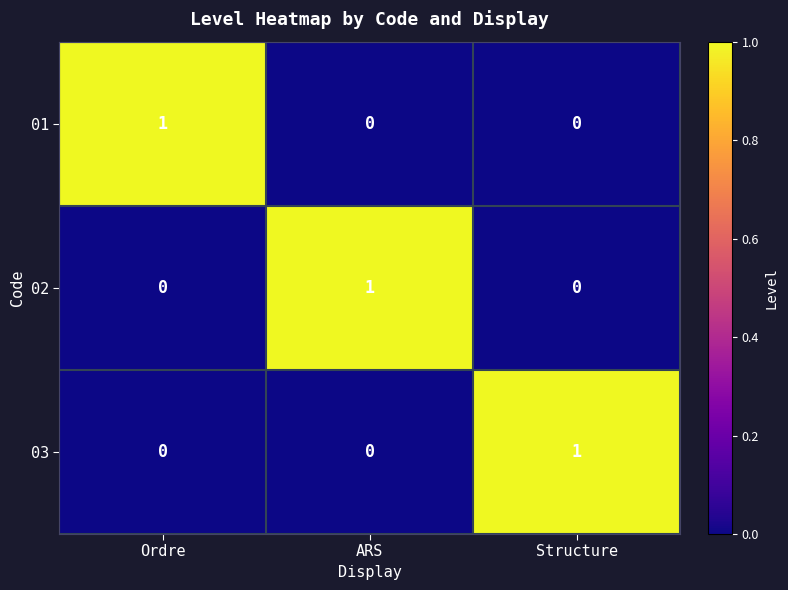

The value of 01 at Ordre is 2. True or false?

False